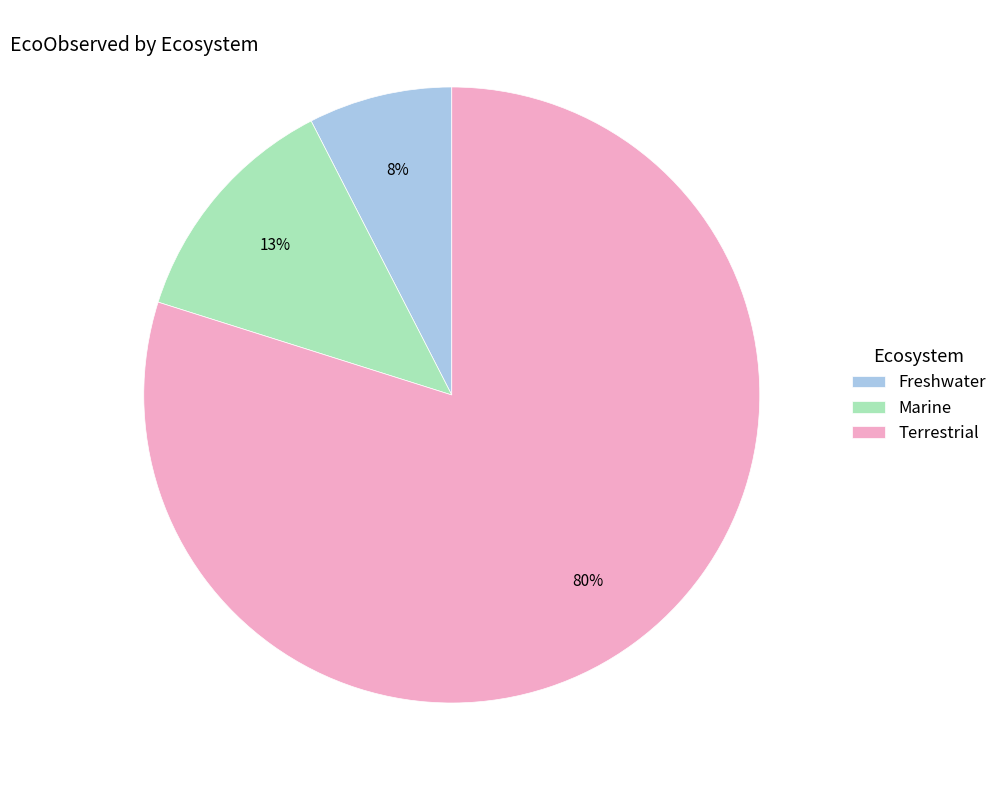

Combined, do Terrestrial and Freshwater account for over 50%?

Yes